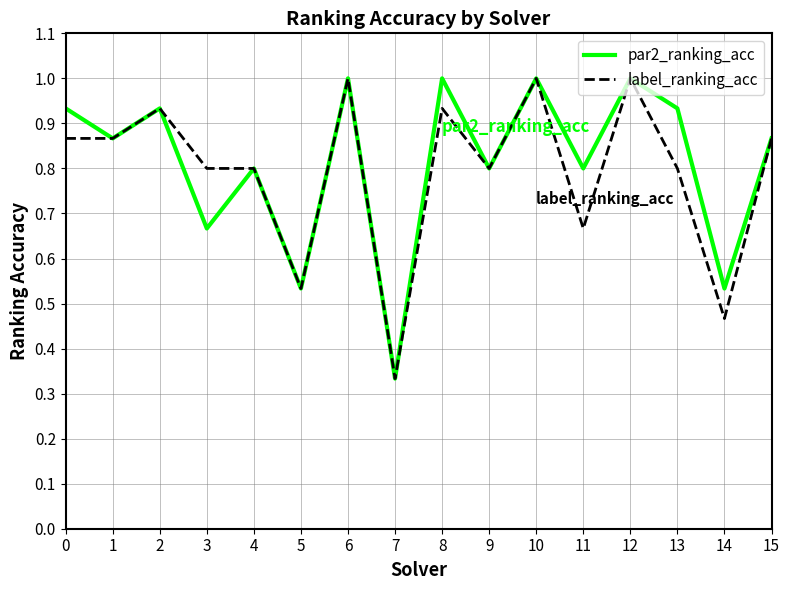

Rank the series at 11 from lowest to highest value.

label_ranking_acc, par2_ranking_acc